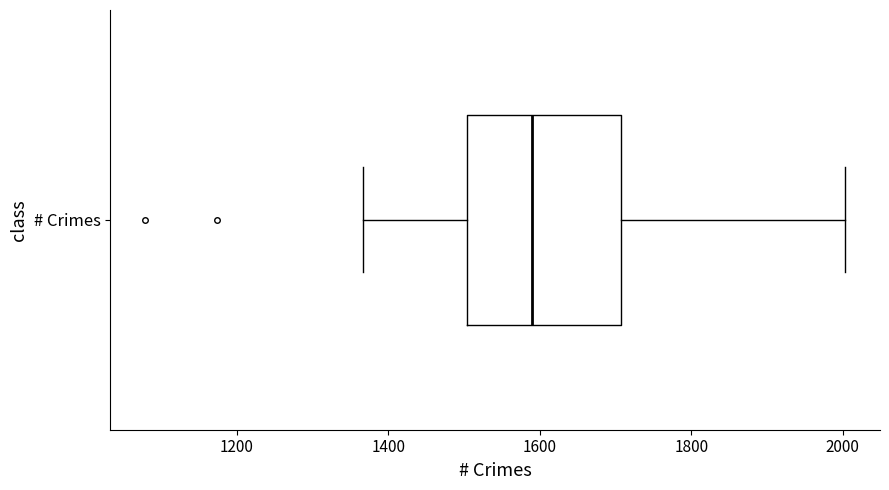

Transcribe this box plot: give where the median line is, the range the box spans, and where the two whiskers end, as read against the x-axis. The values are not printed on the chart, so give them approximately, as read against the axis.

median 1600, box 1500 to 1700, whiskers 1360 to 2000